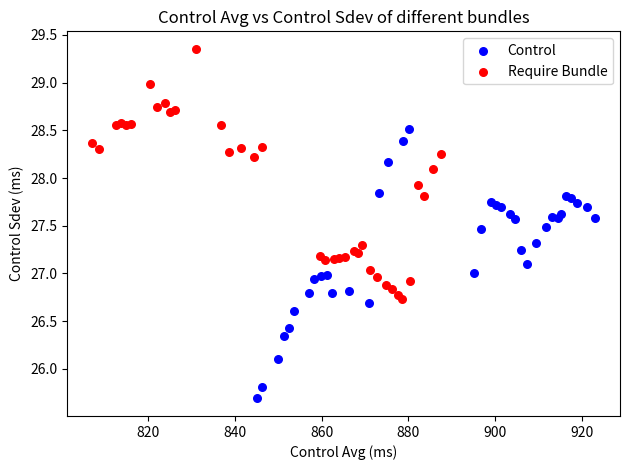

Which series has the widest spread of Y values?

Control